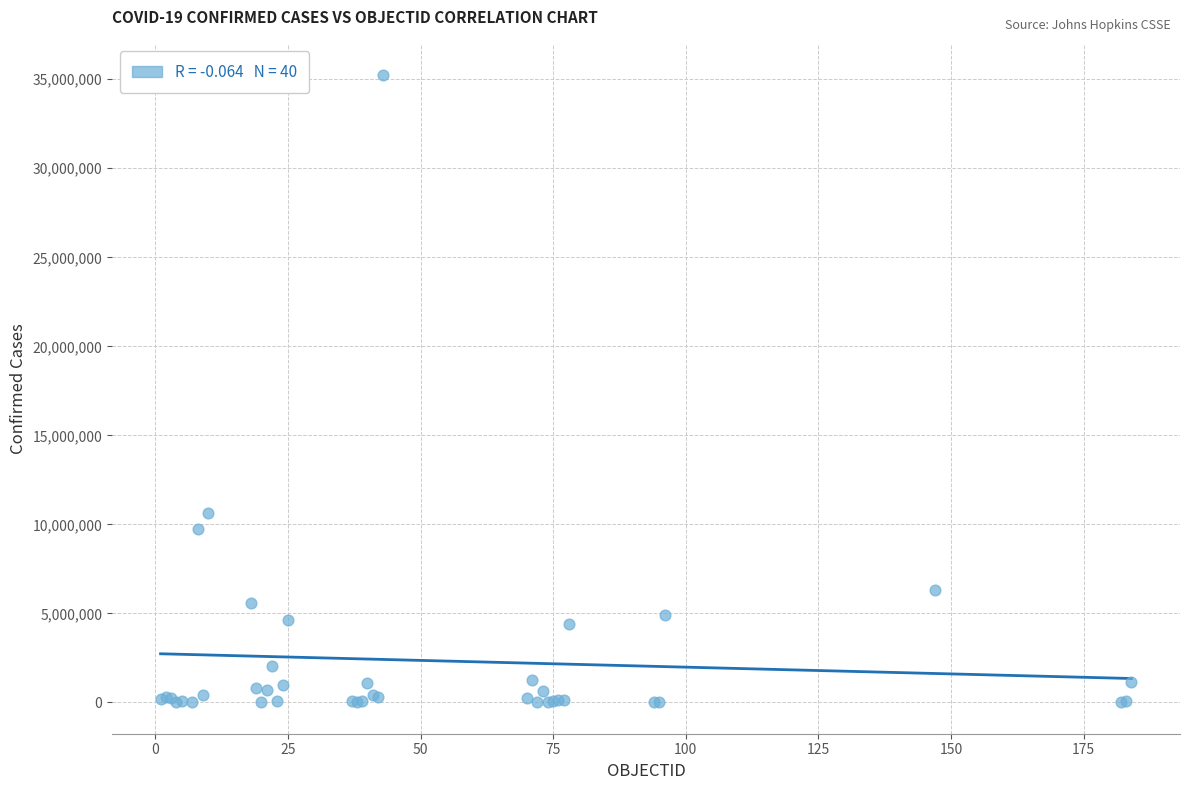

What Y value in the scatter plot is closest to 17617622?

10659898